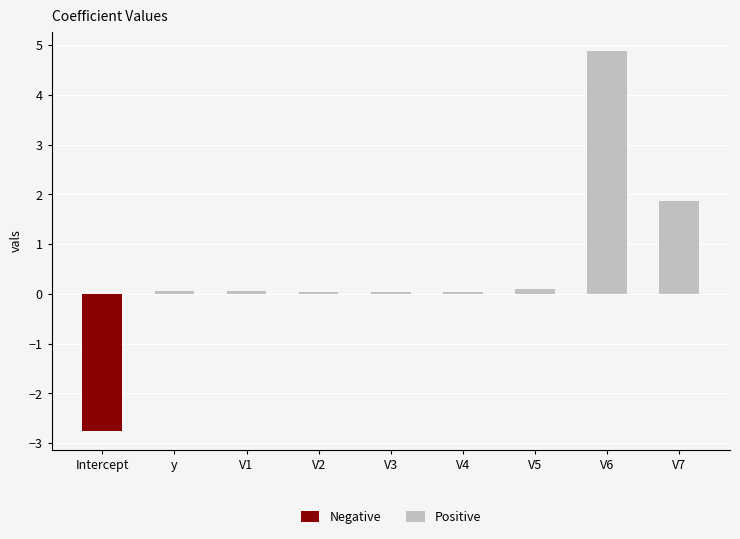

Is it true that Negative equals -3.9 at Intercept?

False